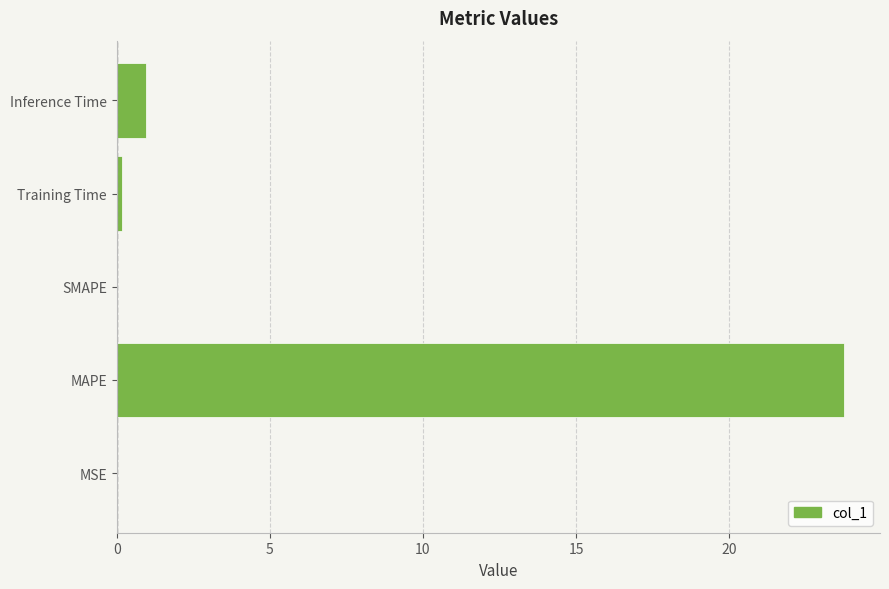

Which category has the highest value across all series?

MAPE